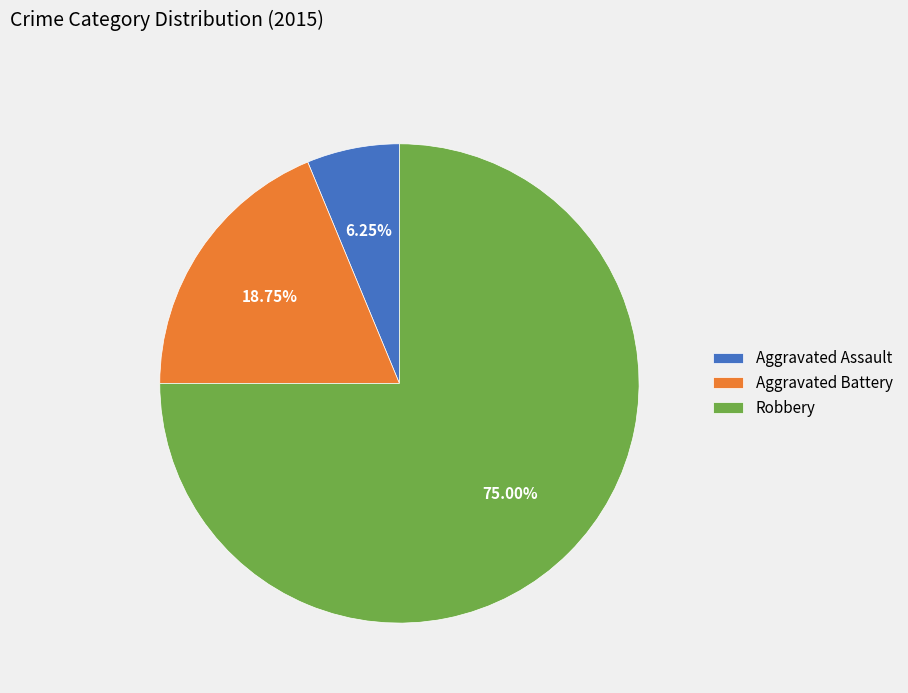

Is it true that Robbery is 75% of the pie?

True